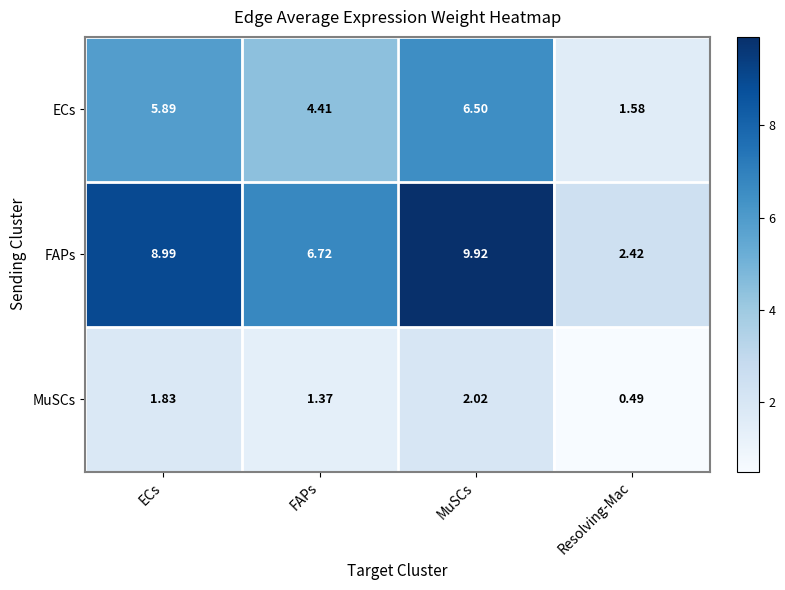

How many distinct data groups are displayed?

3